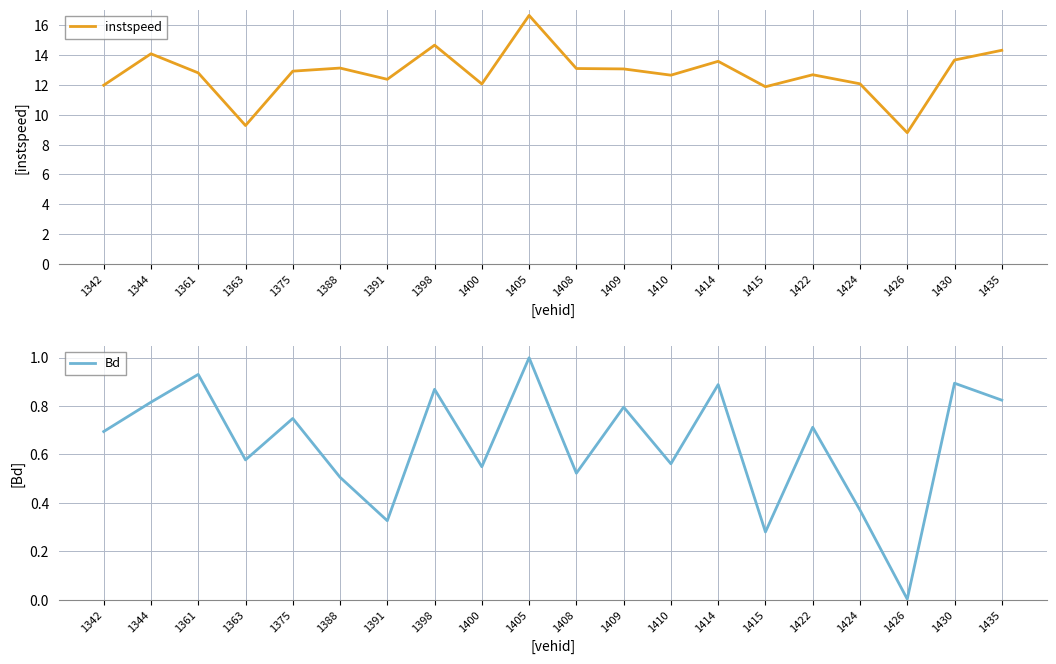

At how many categories does at least one series exceed 4?

20